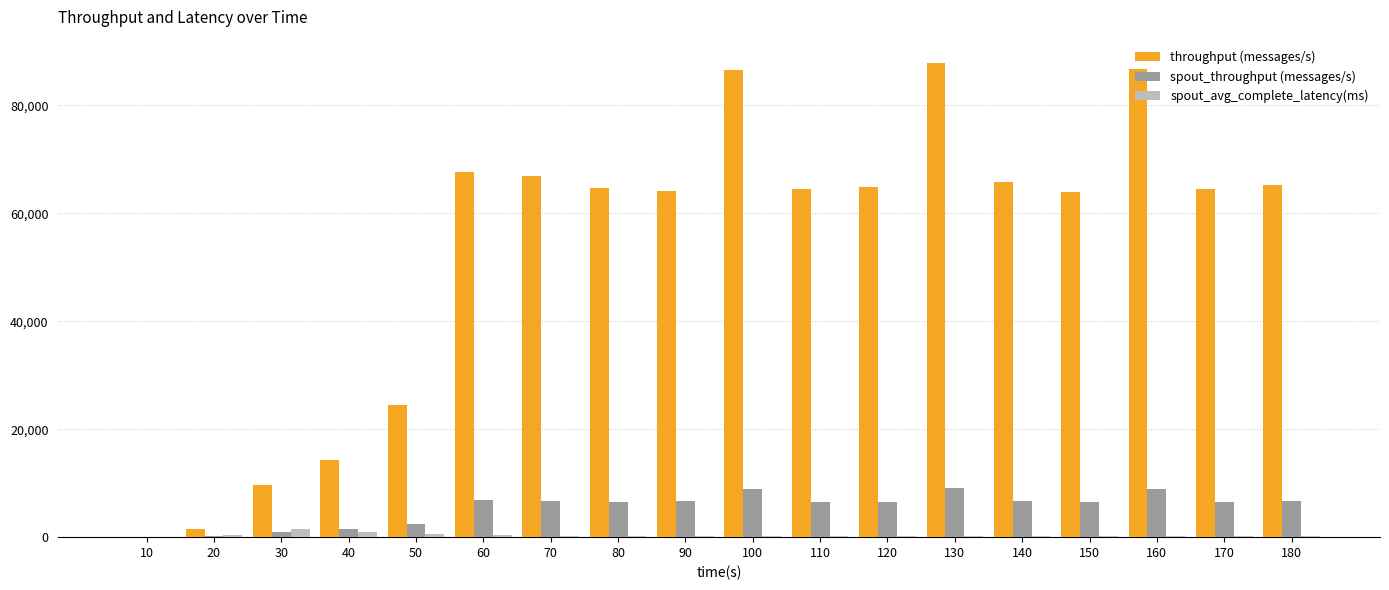

True or false: throughput (messages/s) has a value of 23733.6 at 40.

False